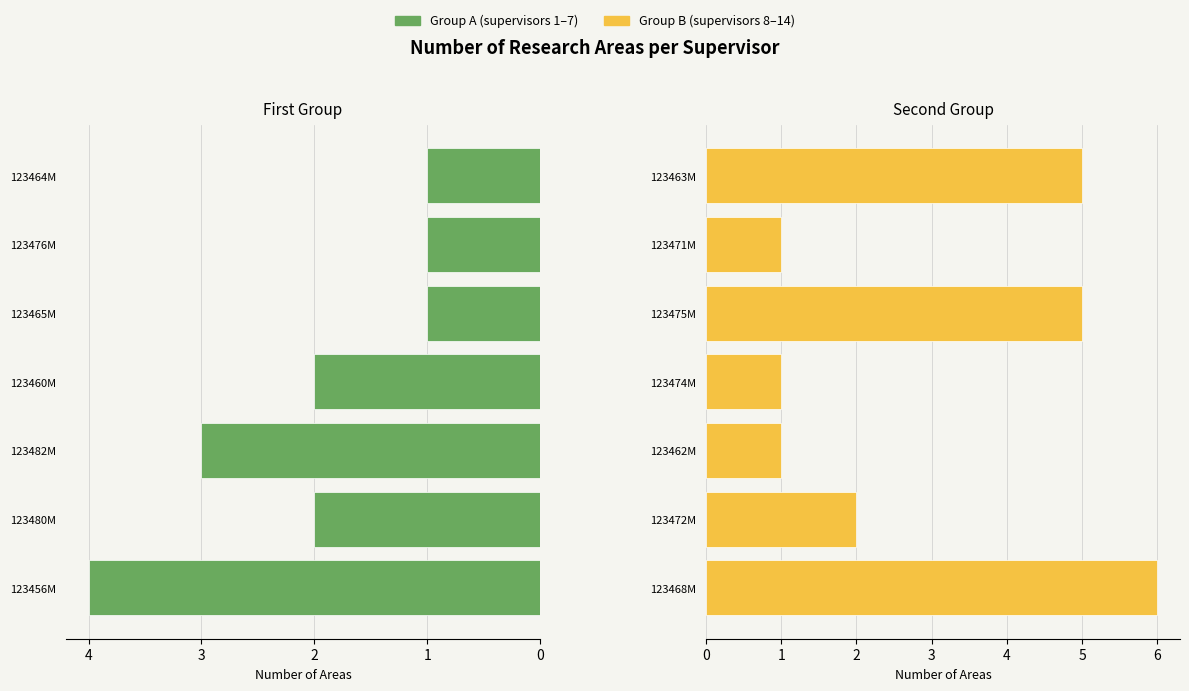

What is the minimum value shown in the chart?

1